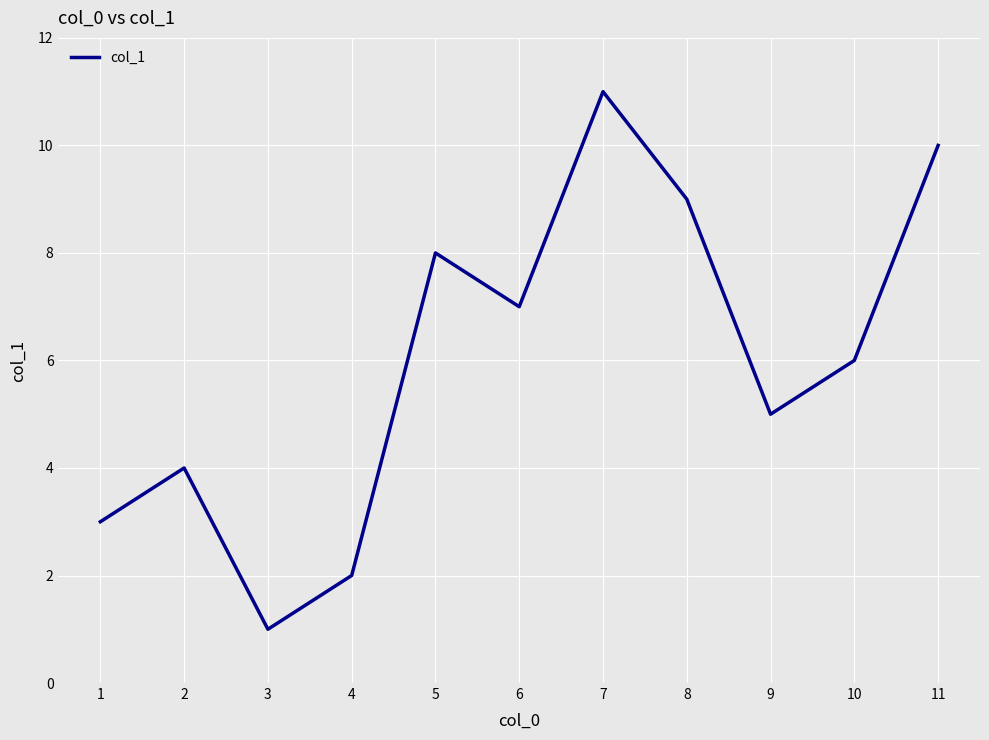

Between 4 and 7, which is larger?

7